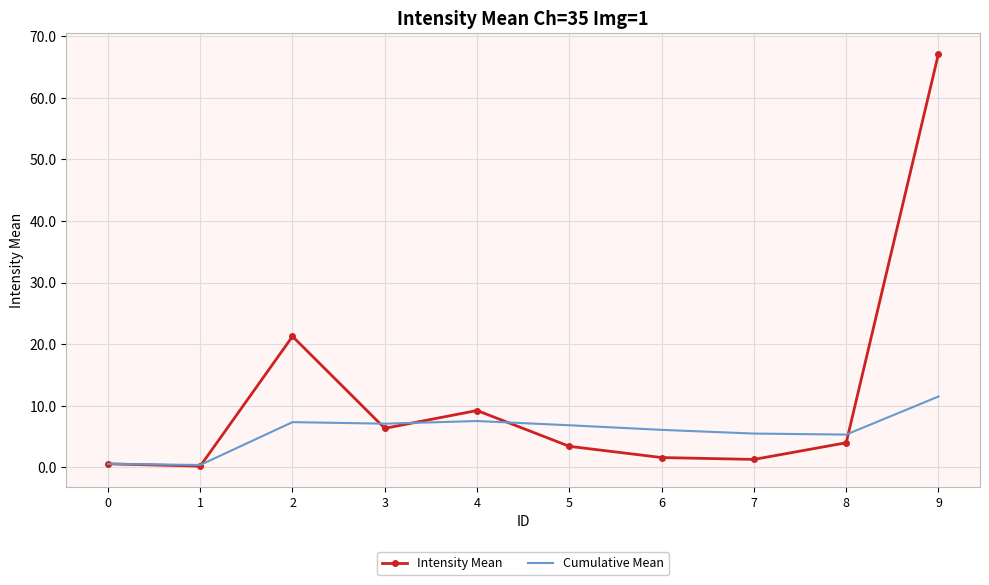

At which label is Intensity Mean closest to 33?

2